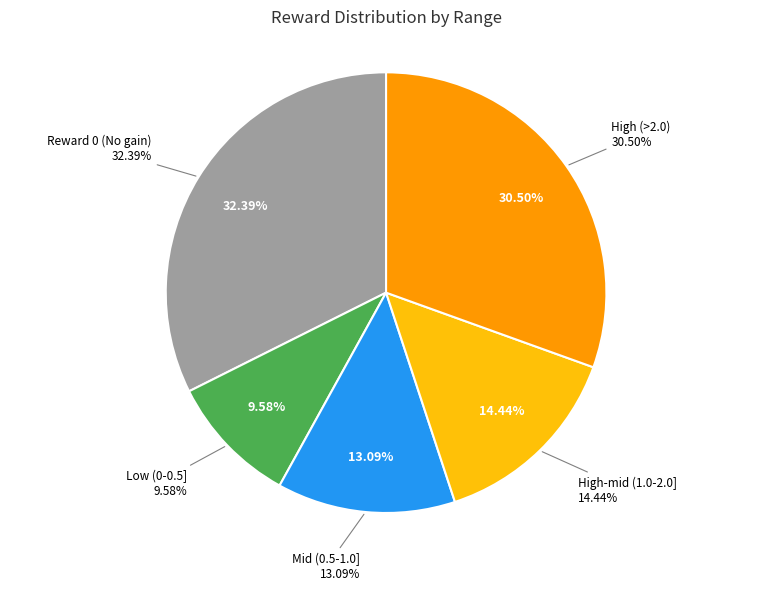

Does any single category account for the majority?

No